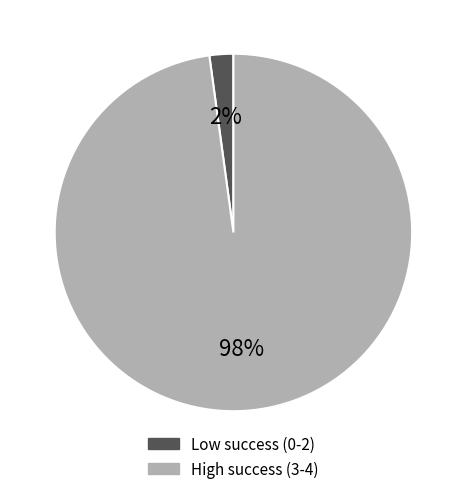

Count the number of slices in the pie.

2